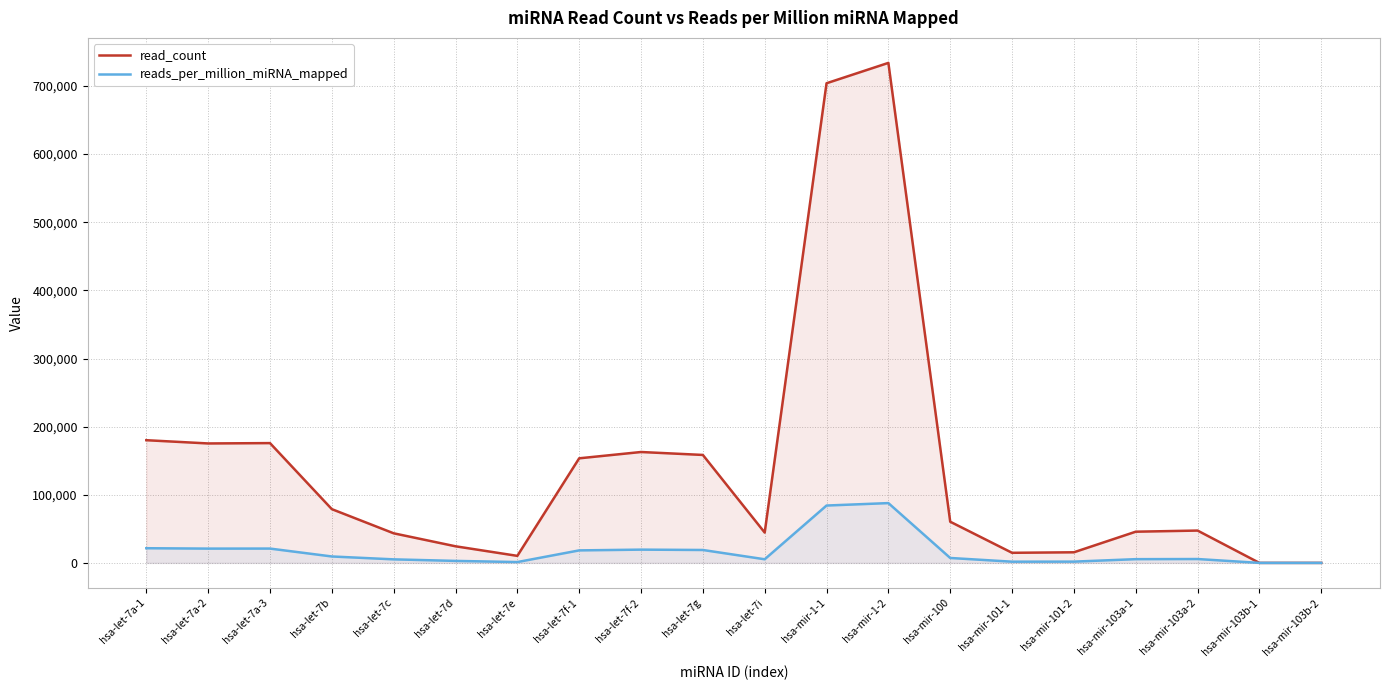

The value of read_count at hsa-let-7a-3 is 284107.2. True or false?

False